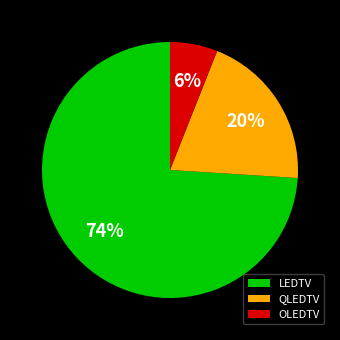

Which category has the biggest portion of the pie?

LEDTV